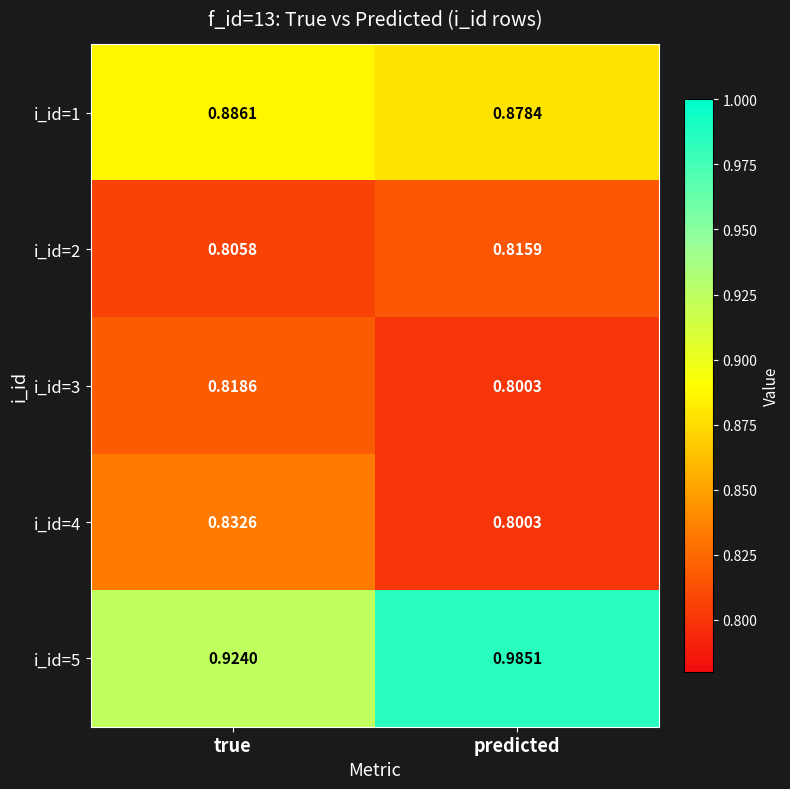

Where is i_id=3 nearest to the value 0?

predicted